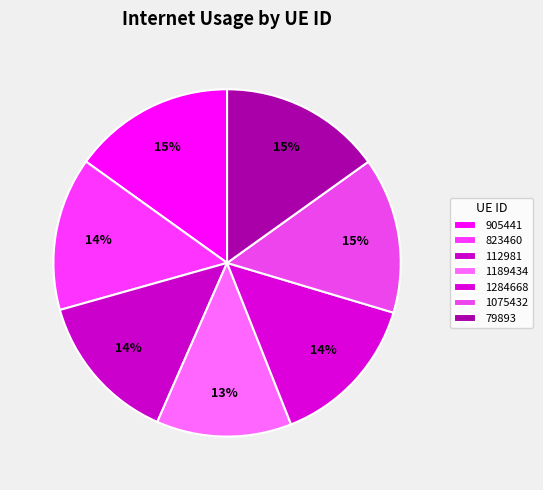

What is the change in value from 823460 to 1189434?

-0.1